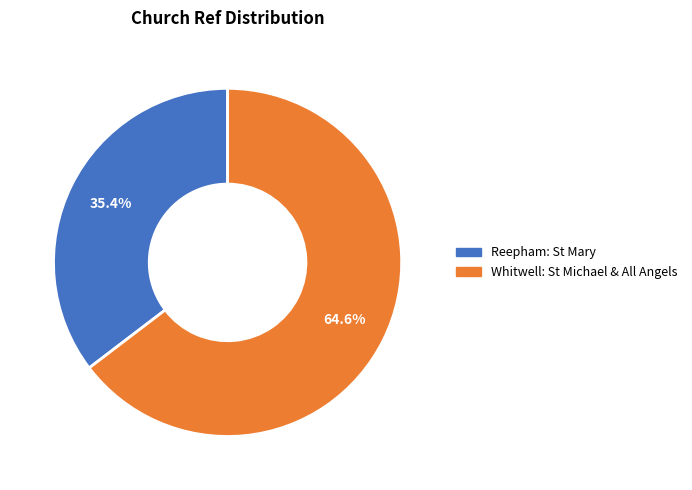

Does any single category account for the majority?

Yes